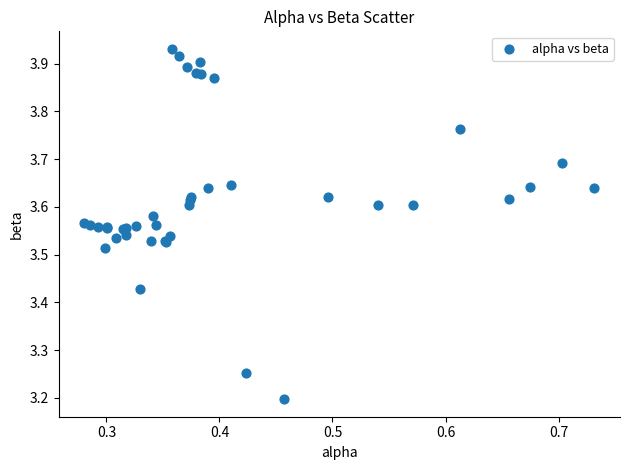

What Y value in the scatter plot is closest to 3?

3.2